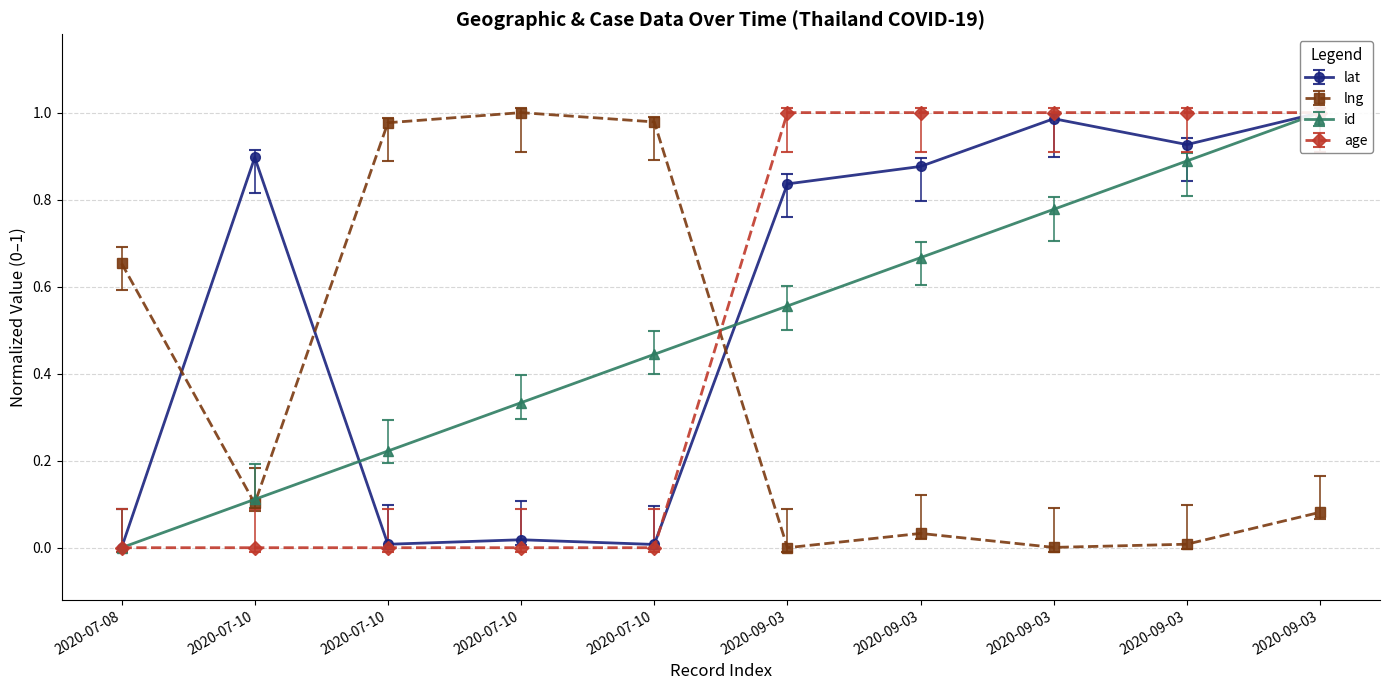

What is the difference between the highest and lowest values at 2020-07-10?

0.8